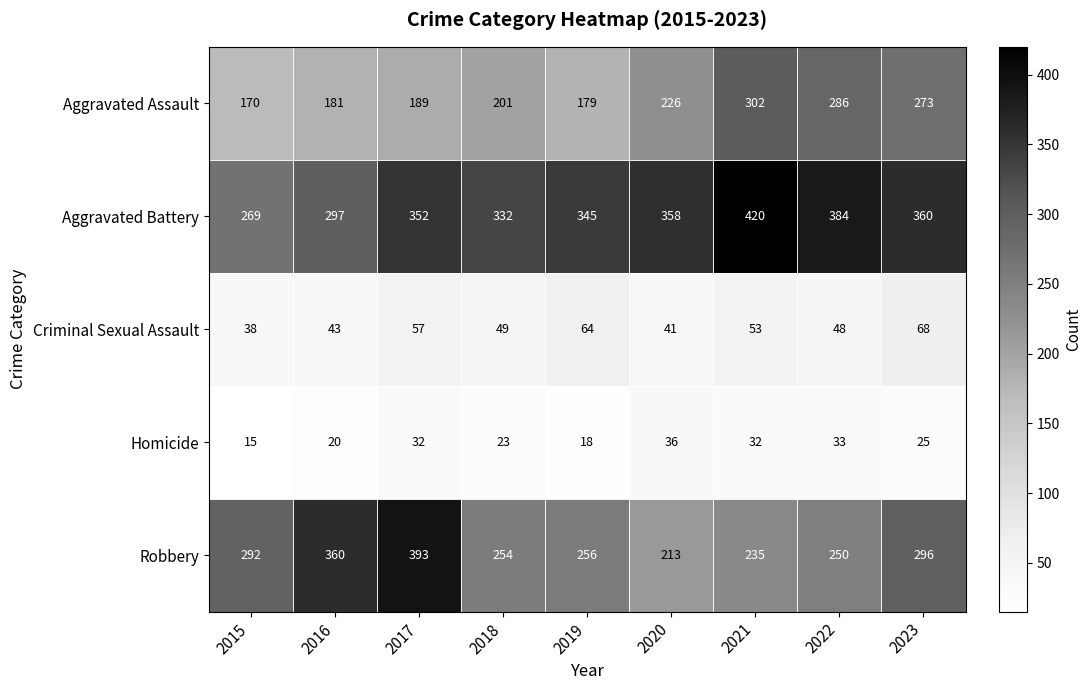

Which series has the largest total across all categories?

Aggravated Battery